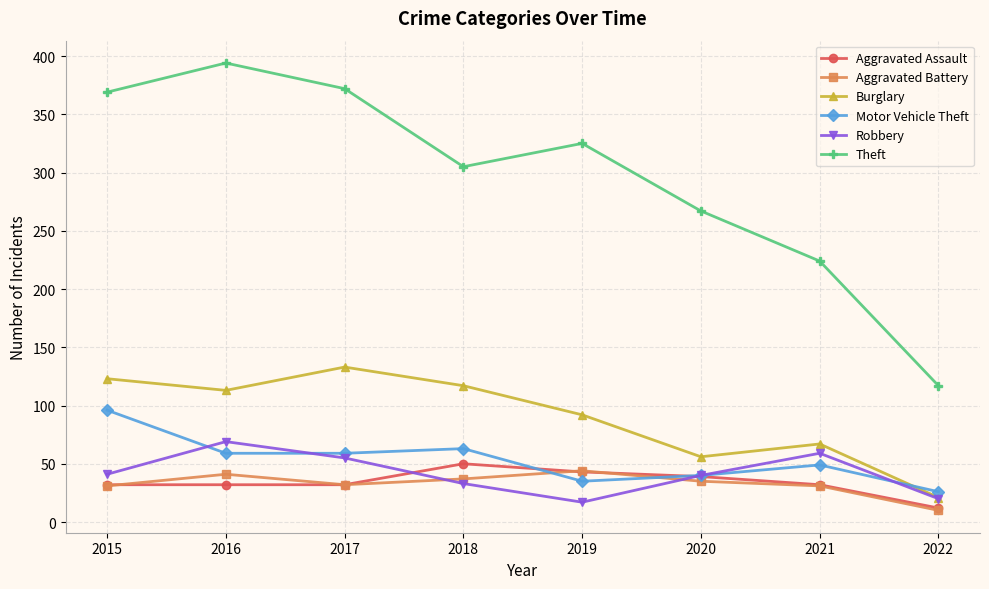

What is the approximate value of Aggravated Battery at 2018?

37